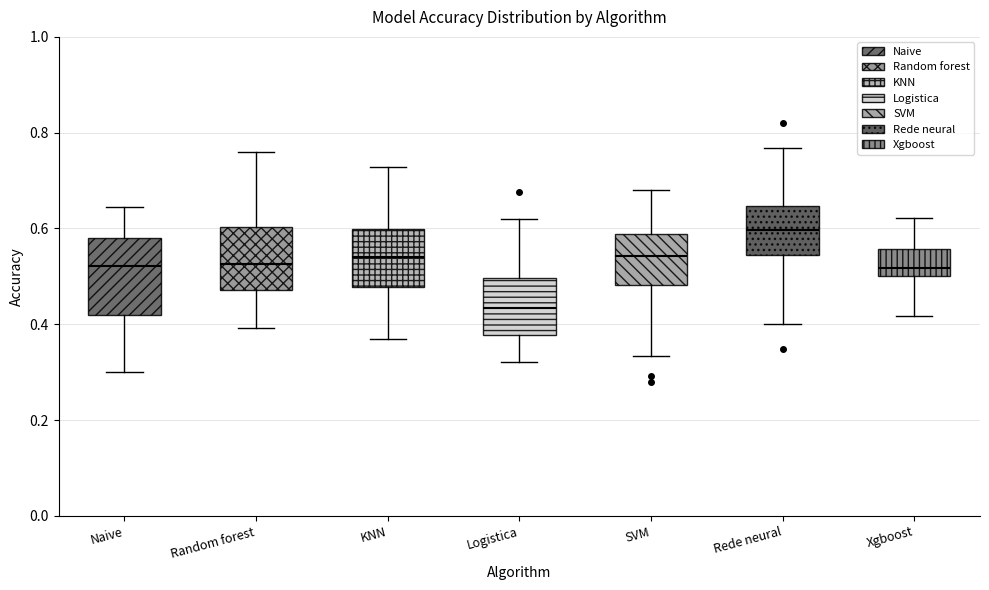

Reading left to right, transcribe this box plot: for each box, give where its median line is, the range the box spans, and where its two whiskers end, as read against the y-axis. The values are not printed on the chart, so give them approximately, as read against the axis.

Naive: median 0.52, box 0.42 to 0.58, whiskers 0.30 to 0.64
Random forest: median 0.52, box 0.48 to 0.60, whiskers 0.40 to 0.76
KNN: median 0.54, box 0.48 to 0.60, whiskers 0.36 to 0.72
Logistica: median 0.44, box 0.38 to 0.50, whiskers 0.32 to 0.62
SVM: median 0.54, box 0.48 to 0.58, whiskers 0.34 to 0.68
Rede neural: median 0.60, box 0.54 to 0.64, whiskers 0.40 to 0.76
Xgboost: median 0.52, box 0.50 to 0.56, whiskers 0.42 to 0.62